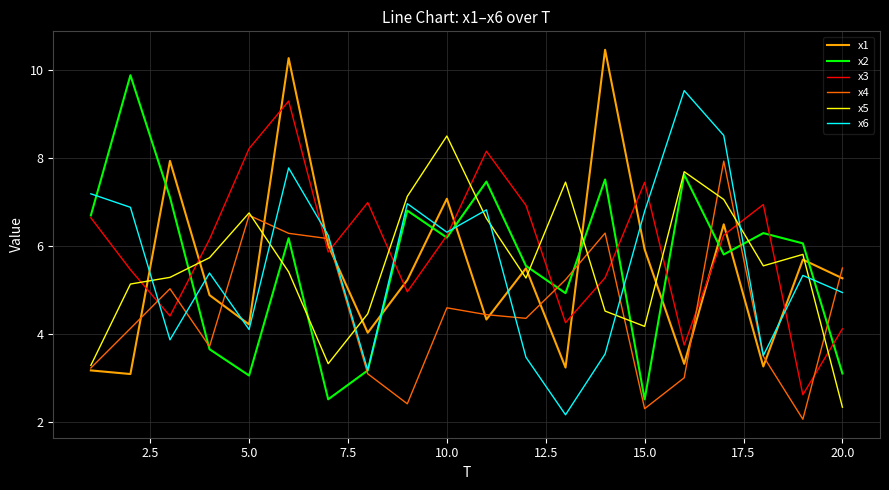

List the series in order of their peak value, lowest first.

x4, x5, x3, x6, x2, x1